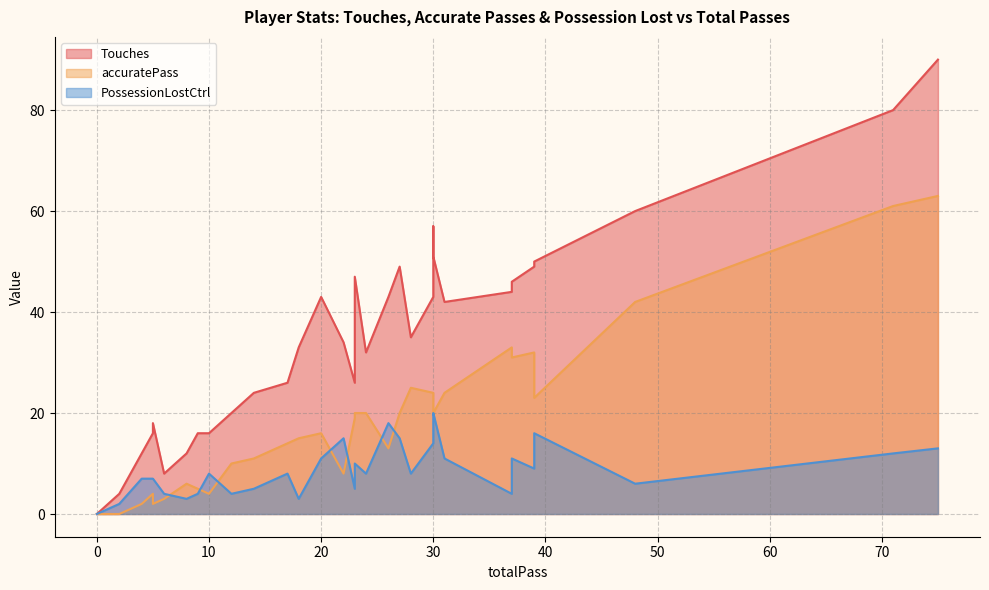

Rank the series by their average value, from lowest to highest.

PossessionLostCtrl, accuratePass, Touches